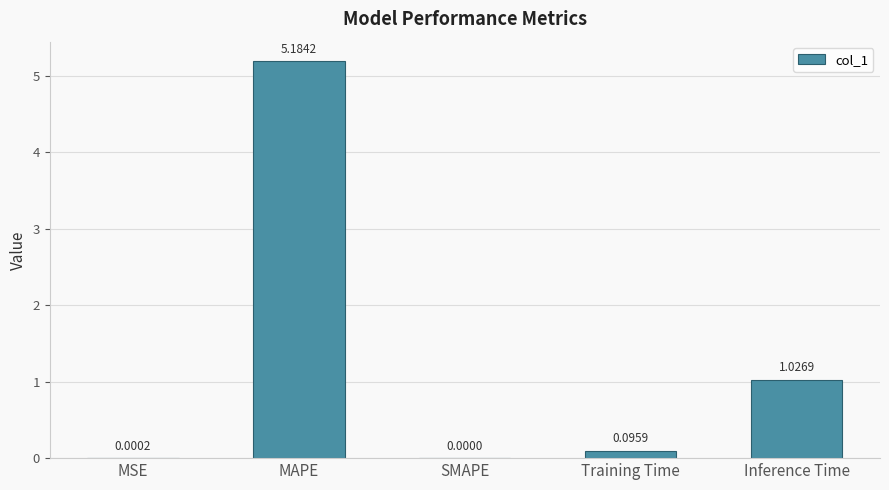

The value at SMAPE is 0.0. True or false?

True